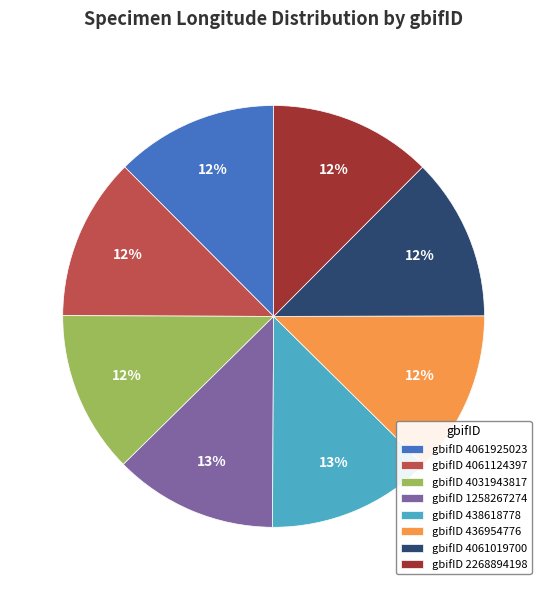

What percentage is the gbifID 4031943817 slice, to the nearest percent?

12%